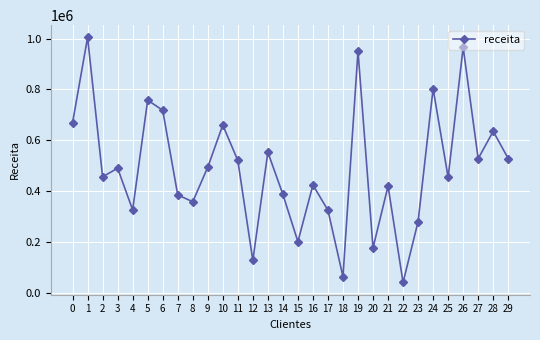

How many lines are shown in the chart?

1